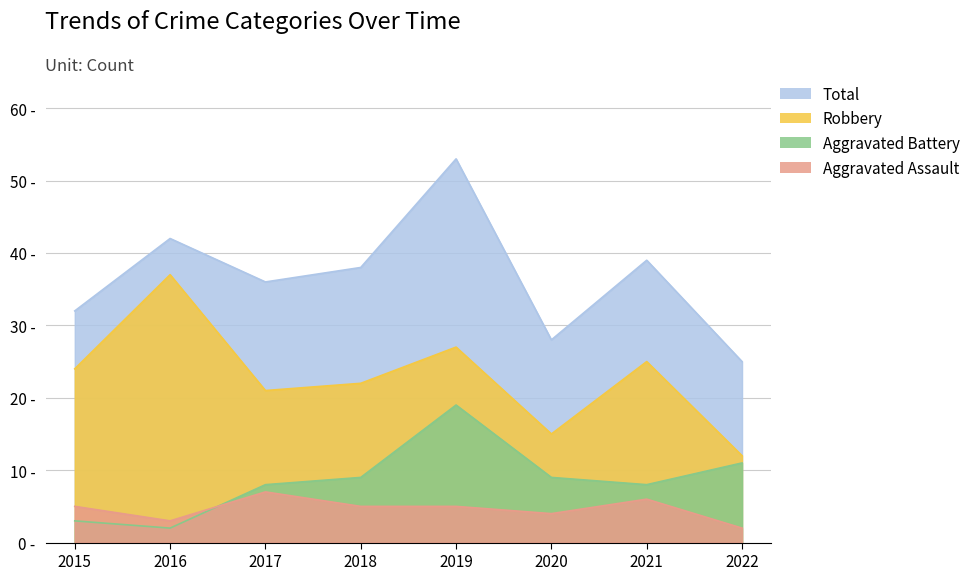

Reading left to right, what are all the values shown in this chart?

Total: 32	42	36	38	53	28	39	25
Robbery: 24	37	21	22	27	15	25	12
Aggravated Battery: 3	2	8	9	19	9	8	11
Aggravated Assault: 5	3	7	5	5	4	6	2